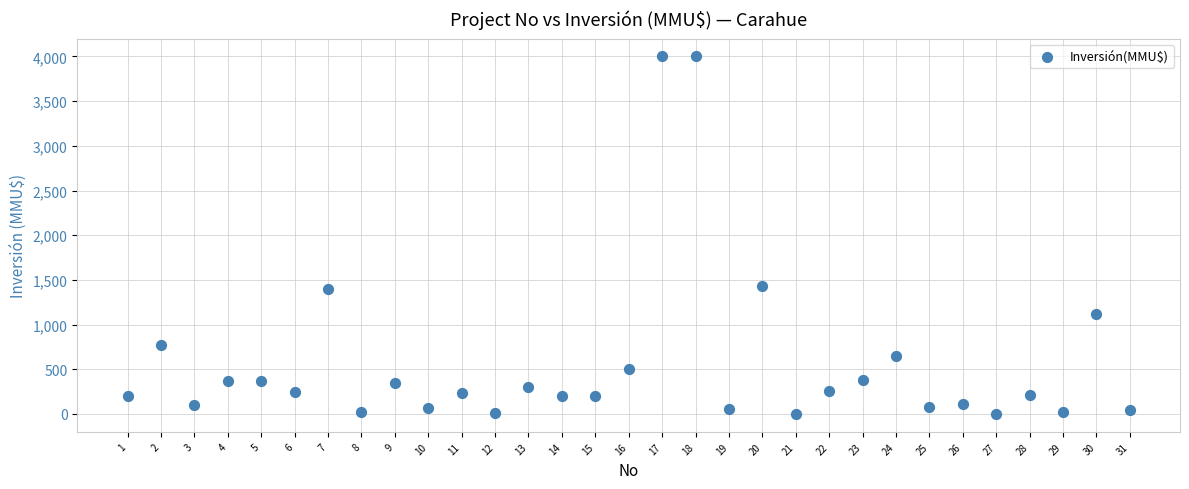

What is the range of Y values (max minus min)?

4000